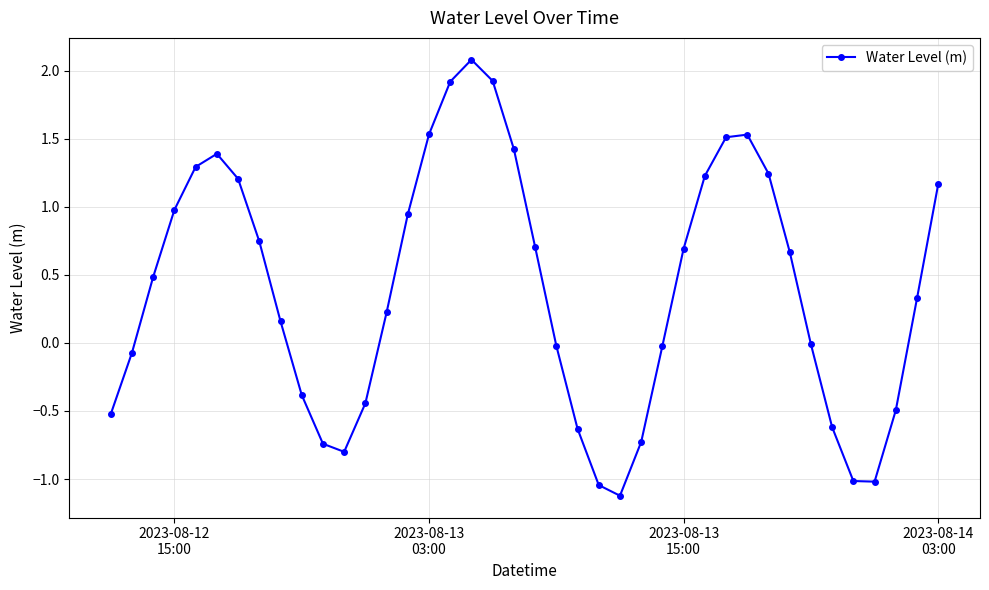

What is the difference between the maximum and minimum values?

3.2